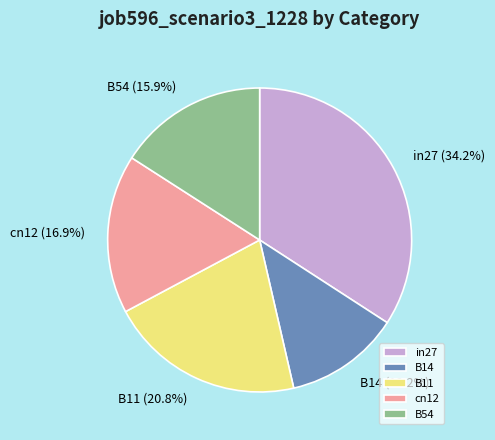

Rank the categories by value from lowest to highest.

B14, B54, cn12, B11, in27